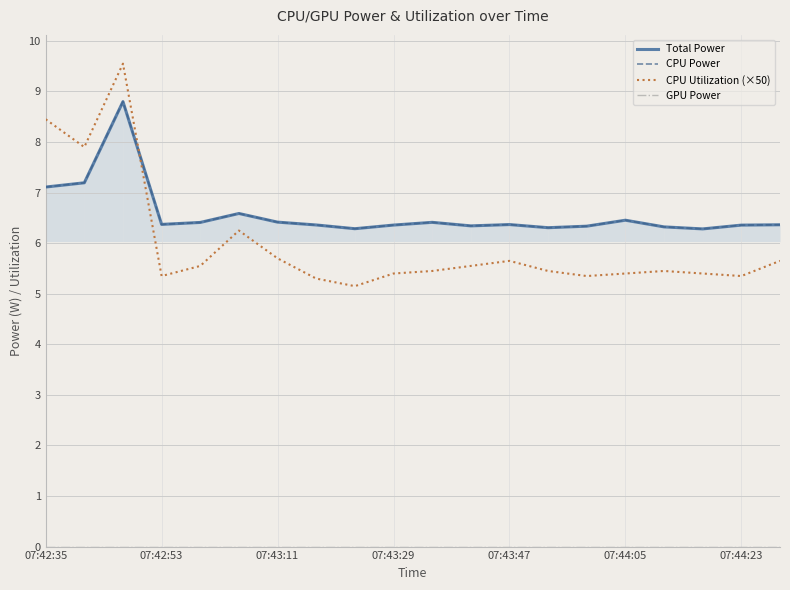

How many lines are shown in the chart?

4